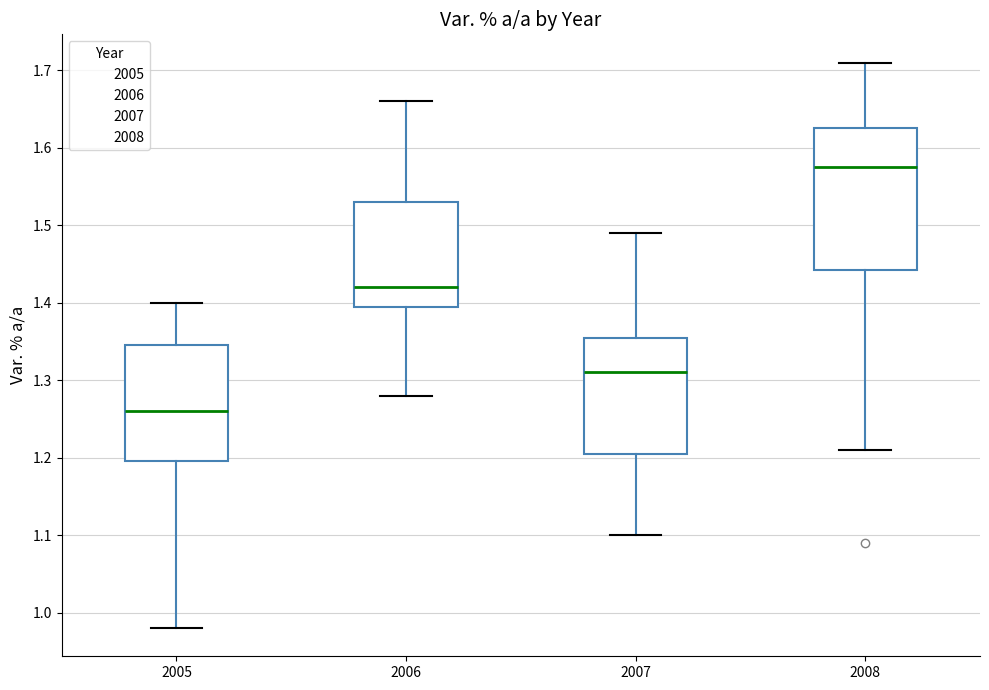

Reading left to right, transcribe this box plot: for each box, give where its median line is, the range the box spans, and where its two whiskers end, as read against the y-axis. The values are not printed on the chart, so give them approximately, as read against the axis.

2005: median 1.26, box 1.20 to 1.35, whiskers 0.98 to 1.40
2006: median 1.42, box 1.40 to 1.53, whiskers 1.28 to 1.66
2007: median 1.31, box 1.21 to 1.36, whiskers 1.10 to 1.49
2008: median 1.58, box 1.44 to 1.63, whiskers 1.21 to 1.71